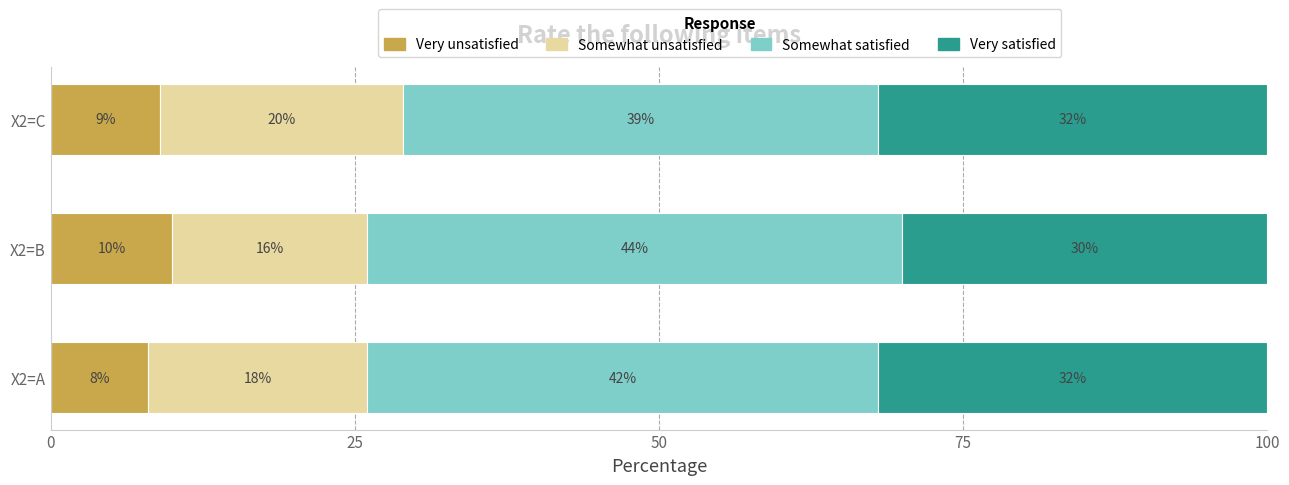

Count the Very unsatisfied values in the range 8 to 10.

3